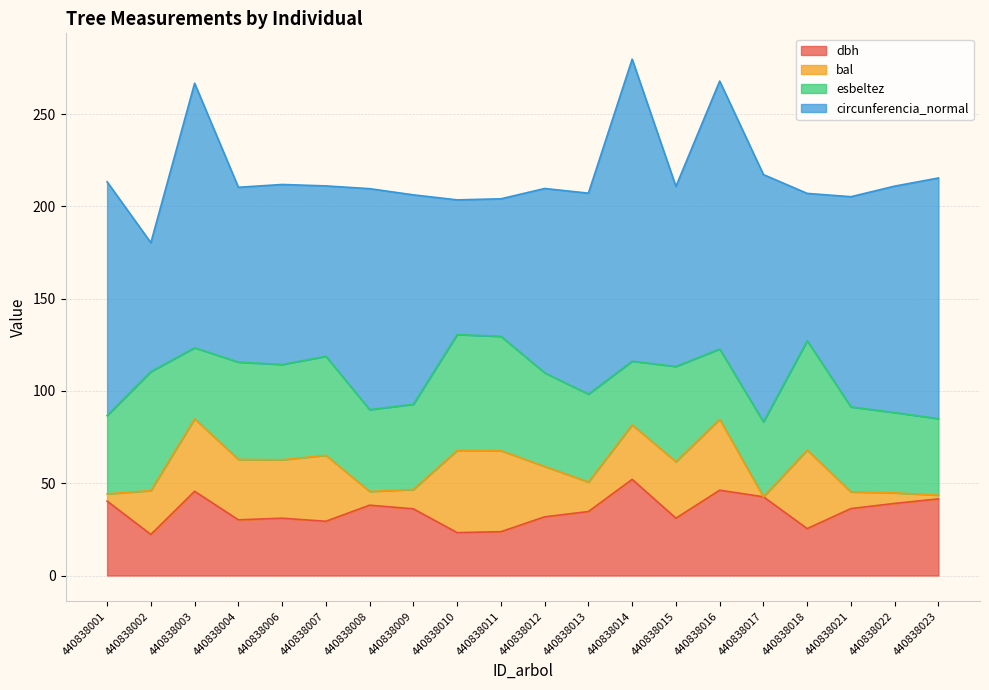

List the labels in order of dbh value, largest first.

440838014, 440838016, 440838003, 440838017, 440838023, 440838001, 440838022, 440838008, 440838021, 440838009, 440838013, 440838012, 440838015, 440838006, 440838004, 440838007, 440838018, 440838011, 440838010, 440838002